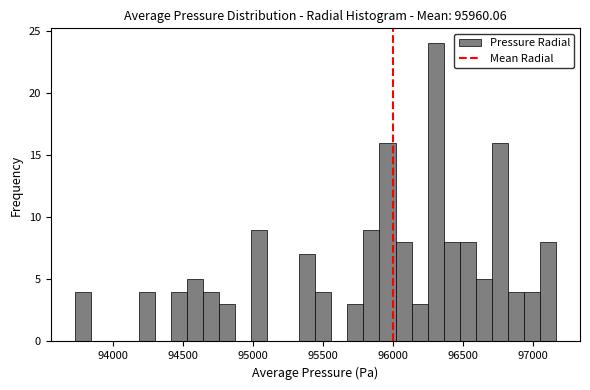

Around what value on the x-axis is the tallest bar? Give the approximate position of its centre, as read against the axis.

96300